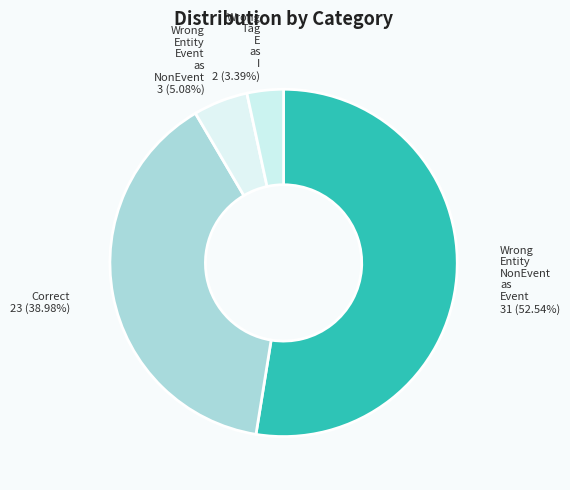

To the nearest percent, what is the difference between the largest and smallest slice percentages?

49%